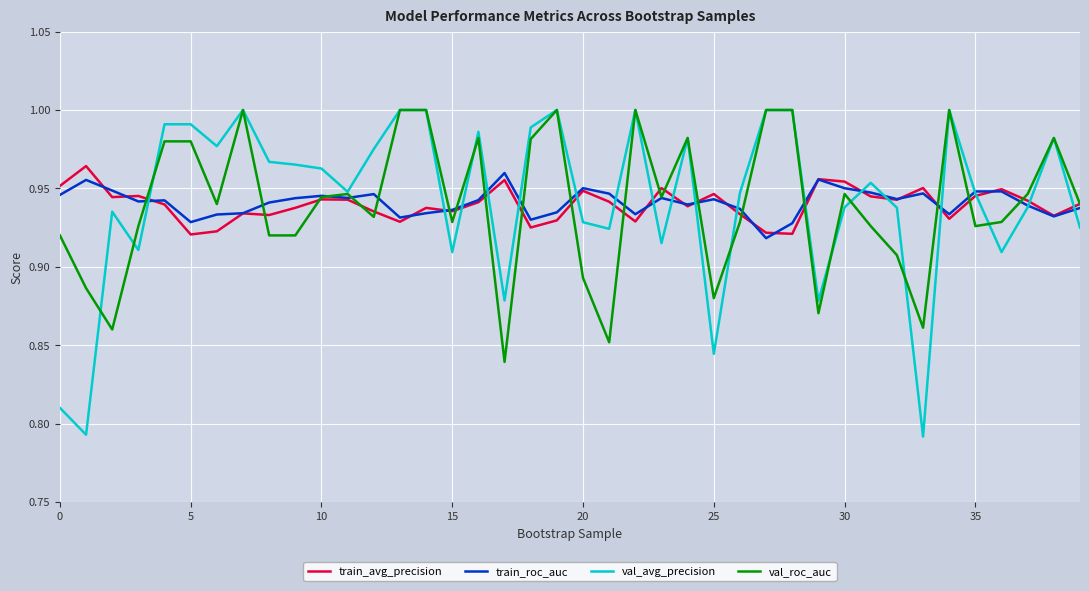

Which series has the largest range (max minus min)?

val_avg_precision